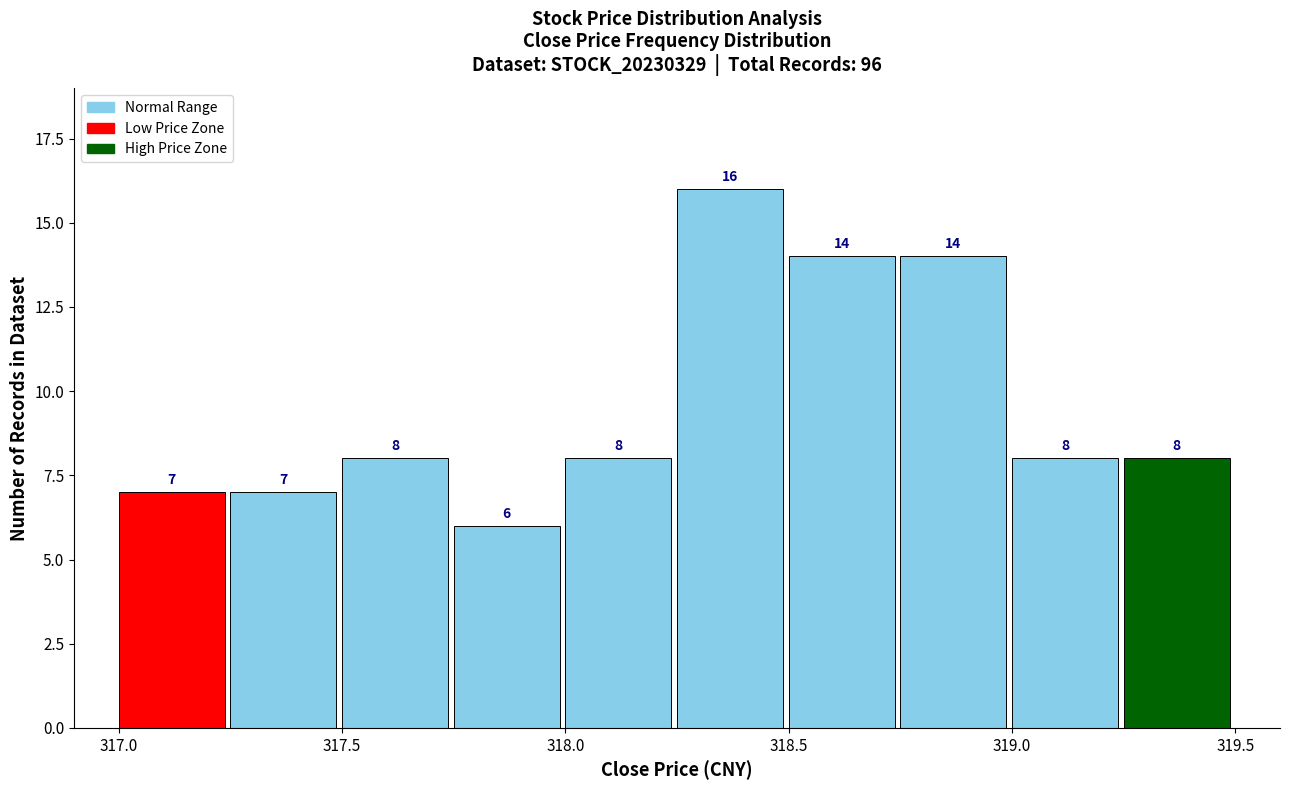

What is the height of the bar covering 318.50 to 318.75 on the x-axis?

14